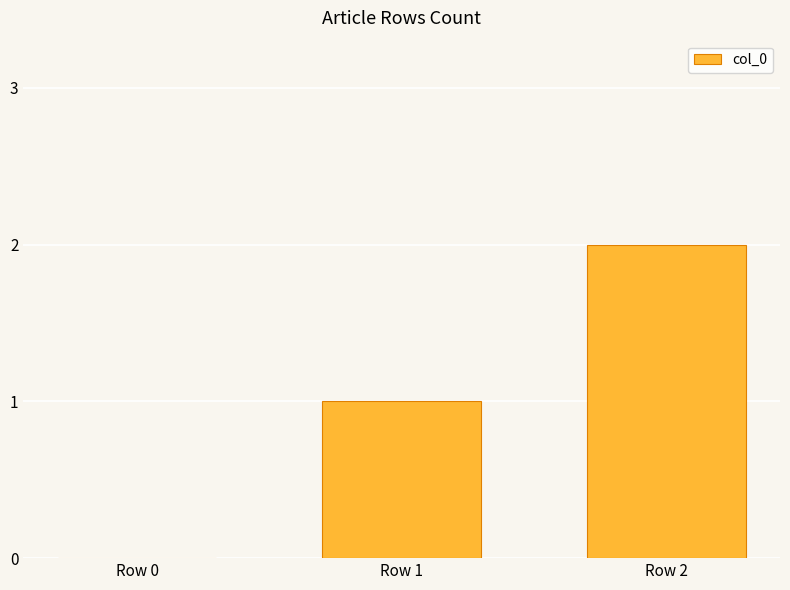

How many data points does each series have?

3